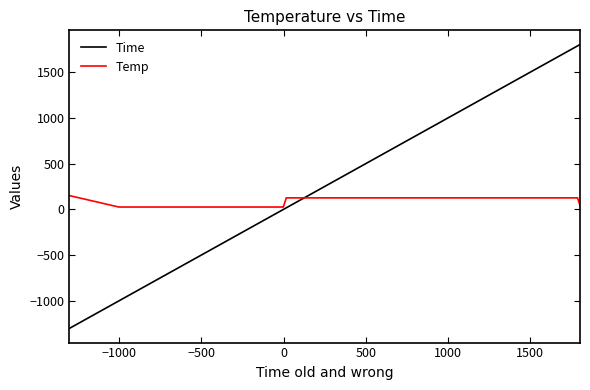

Which series has the largest range (max minus min)?

Time